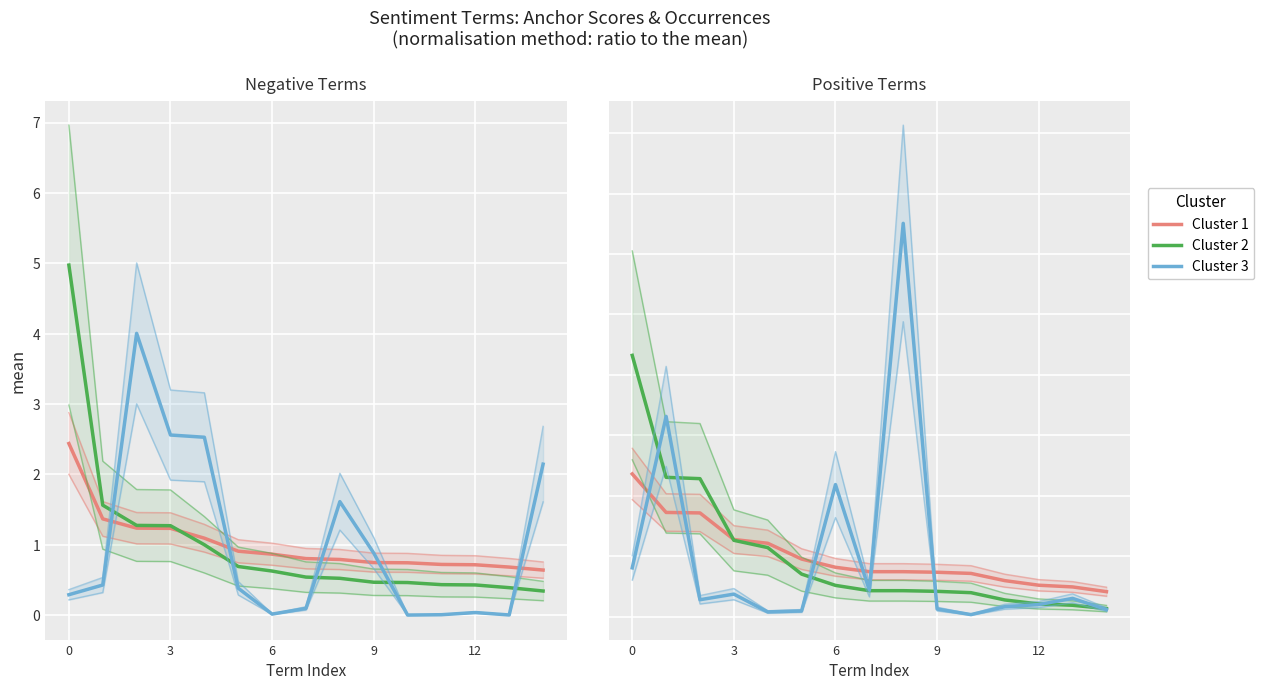

Read the Cluster 1 value at 12.

0.5